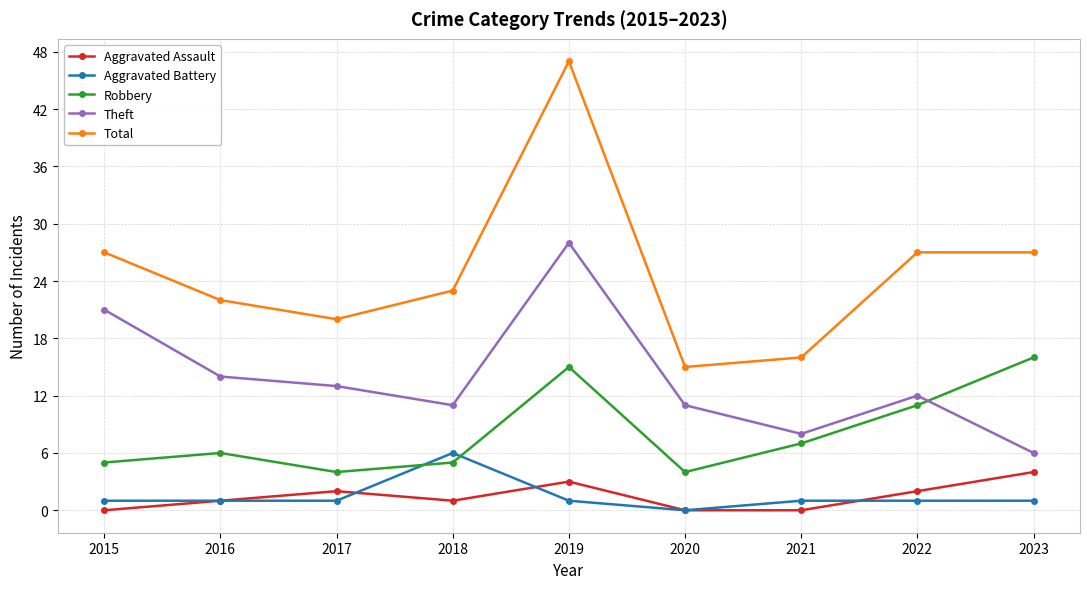

Is this an area chart (filled region under the line)?

No